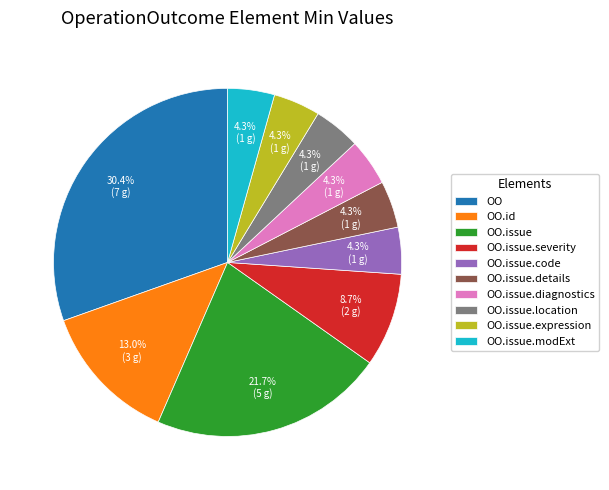

How many slices are in this pie chart?

10